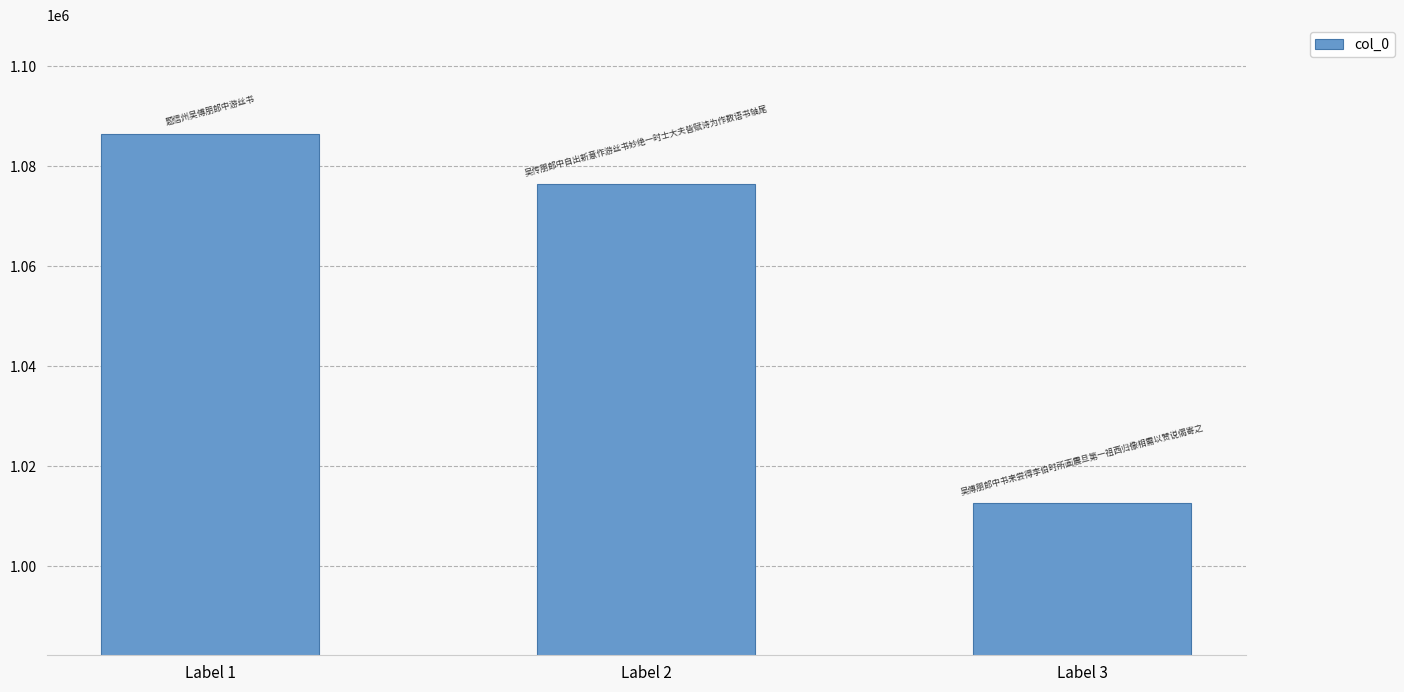

Reading left to right, transcribe all the data shown in this chart.

Label 1=1086527	Label 2=1076400	Label 3=1012552